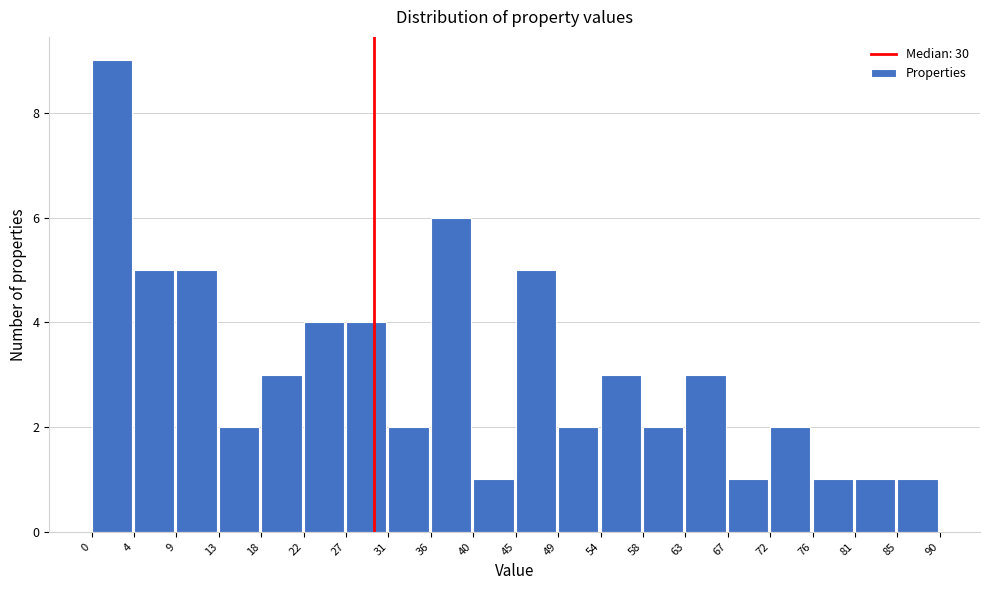

How tall is the bar that spans 9 to 13 on the x-axis? The values are not printed on the chart, so give them approximately, as read against the axis.

5